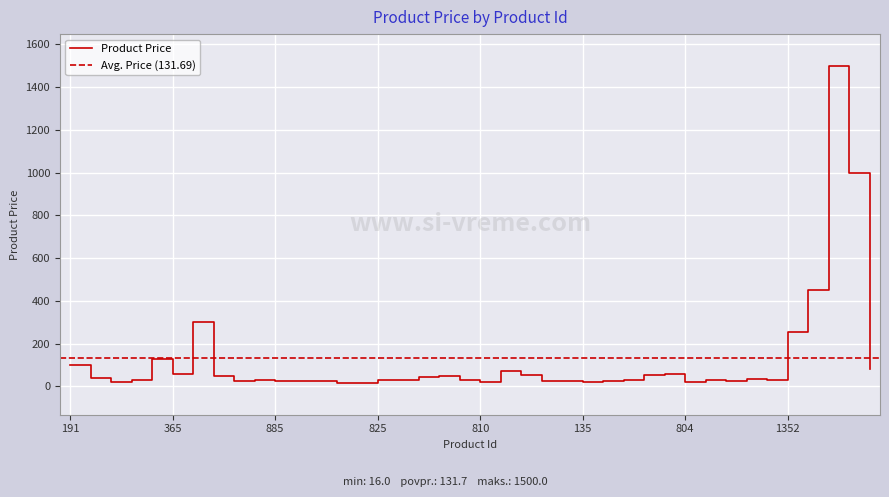

Reading left to right, what are all the values shown in this chart?

191=100.0	627=40.0	917=22.0	828=32.0	403=130.0	365=60.0	957=300.0	502=50.0	905=25.0	564=30.0	885=25.0	906=25.0	886=25.0	926=16.0	924=16.0	825=32.0	977=30.0	116=45.0	818=48.0	835=32.0	810=20.0	565=70.0	821=52.0	897=25.0	567=25.0	135=22.0	134=25.0	282=32.0	249=55.0	44=60.0	804=20.0	642=30.0	893=25.0	235=35.0	172=30.0	1352=252.9	1349=452.0	1351=1500.0	60=1000.0	24=80.0